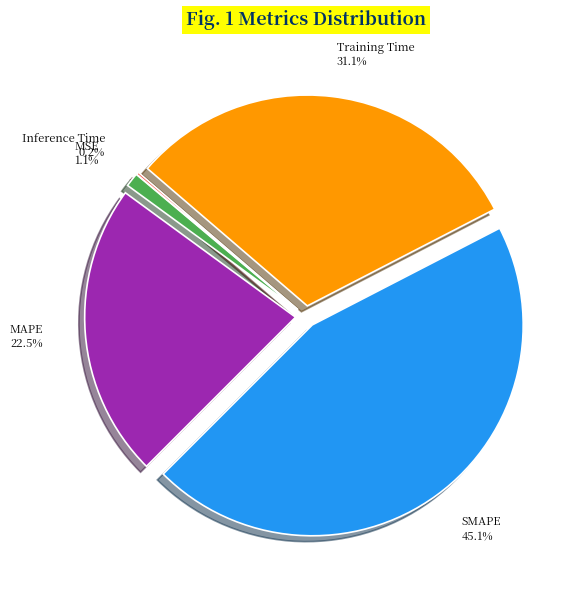

Does SMAPE account for over 50% of the chart?

No